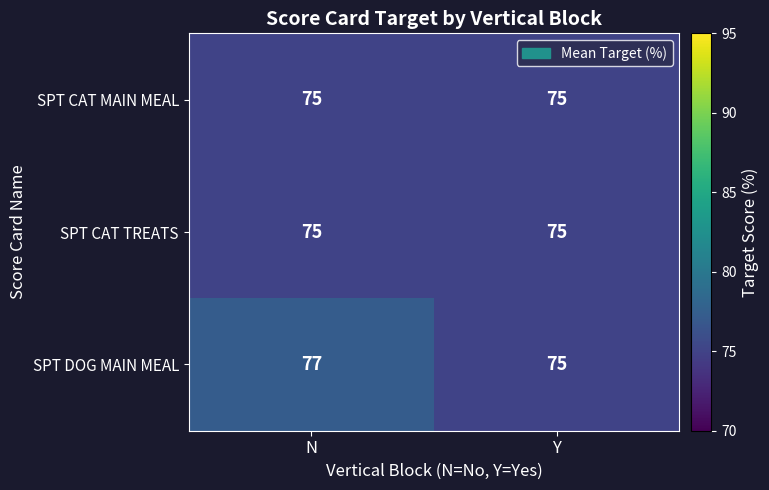

What is the sum of the SPT DOG MAIN MEAL values at N and Y?

152